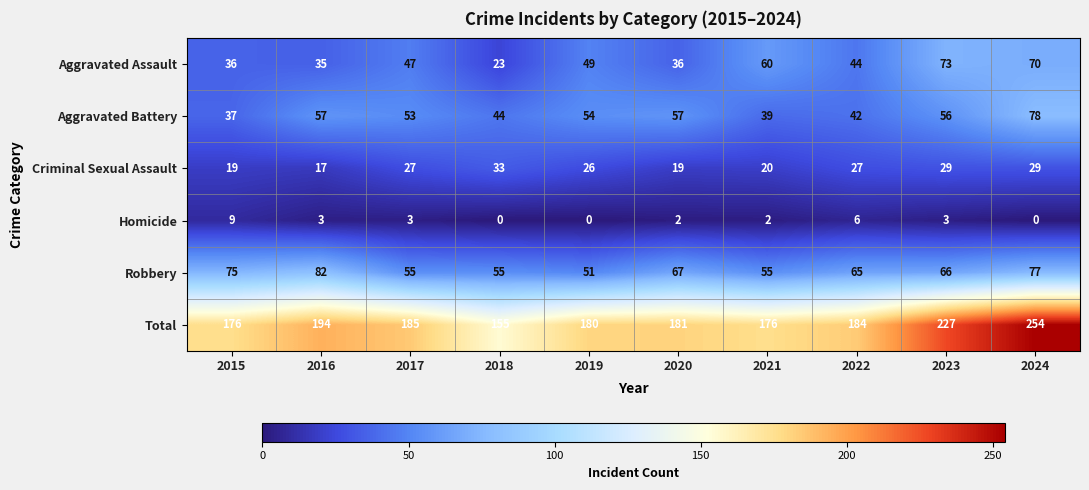

Where does the Aggravated Battery series first go above 54?

2016